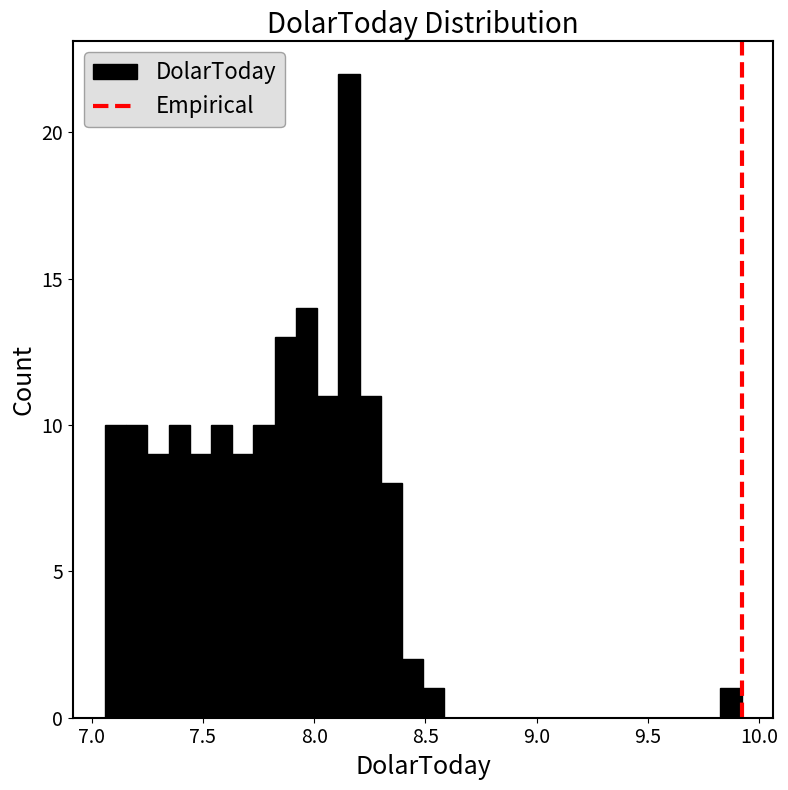

Around what value on the x-axis is the tallest bar? Give the approximate position of its centre, as read against the axis.

8.15